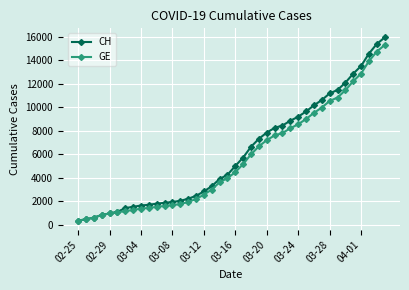

What is the value of the CH point at the 29th from the left?

9196